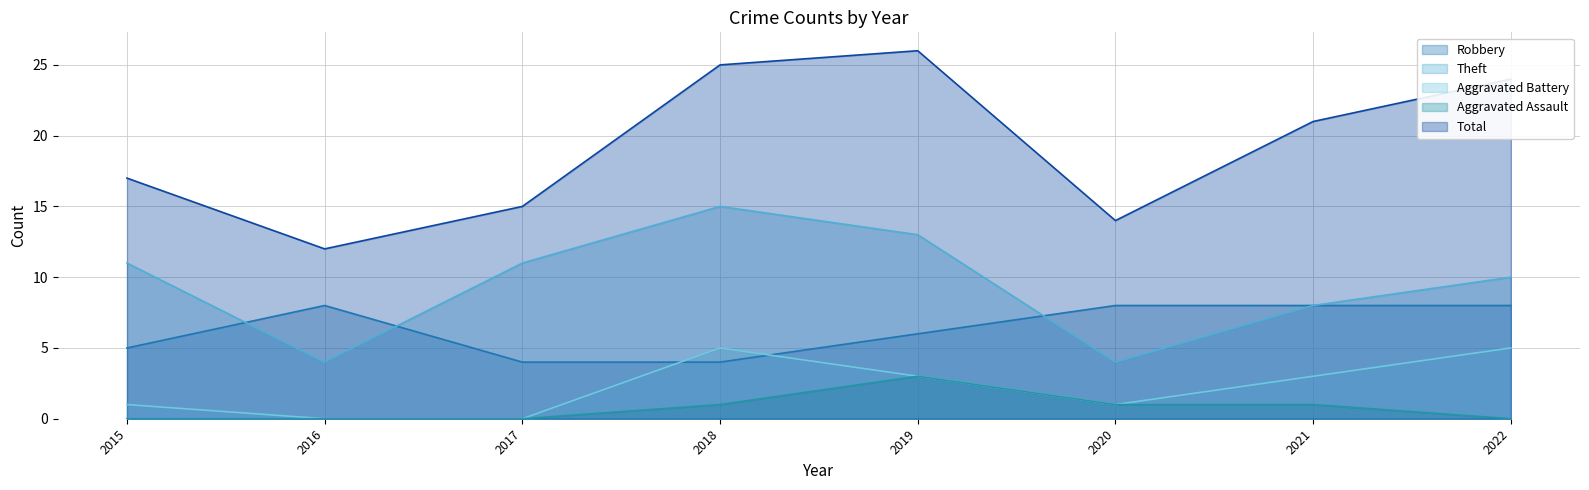

At how many categories does at least one series exceed 10?

8